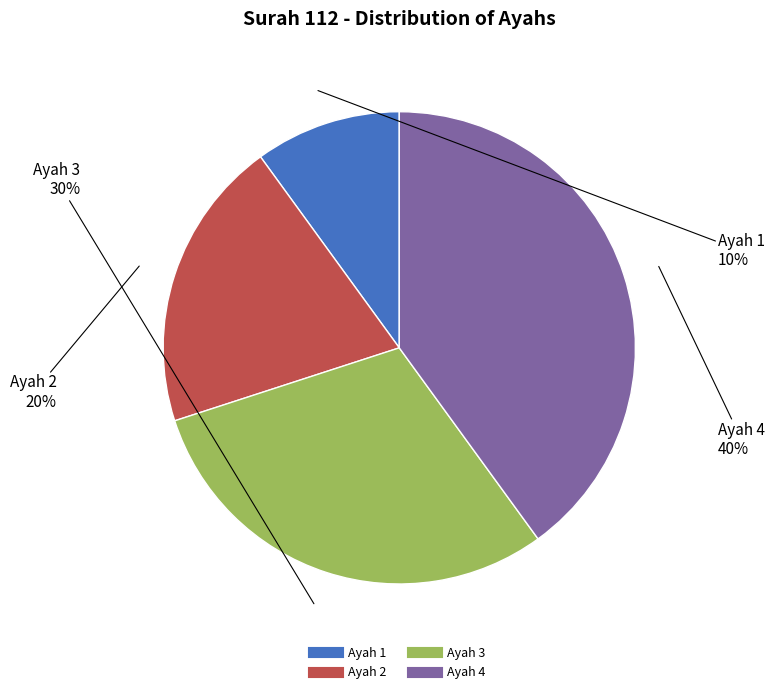

How many slices are in this pie chart?

4